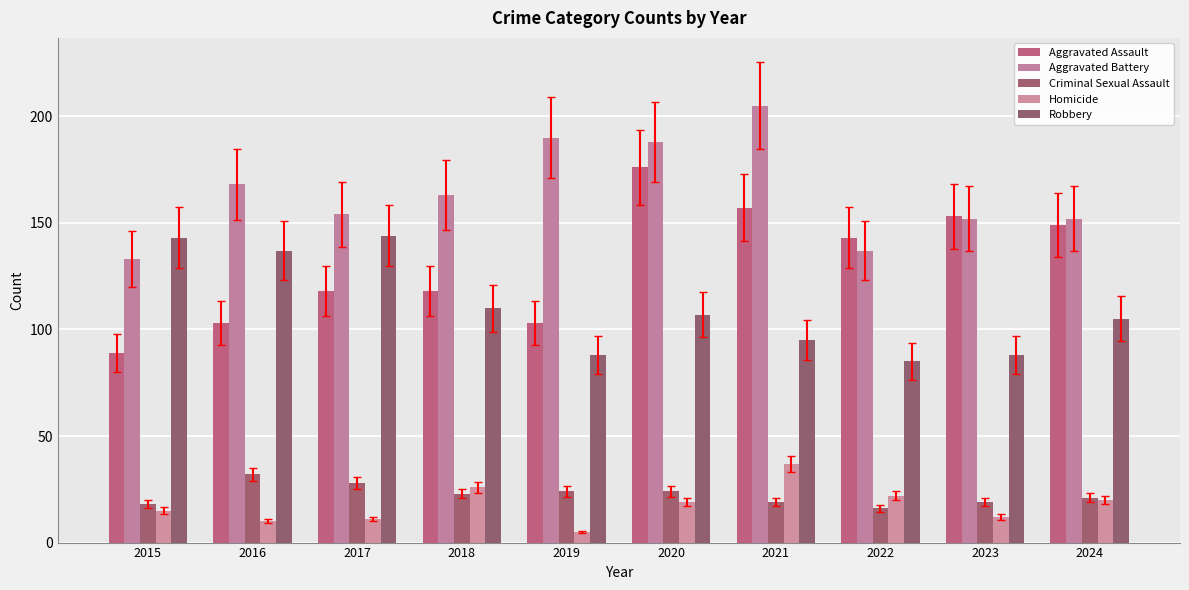

Which label corresponds to the largest value in the chart?

2021